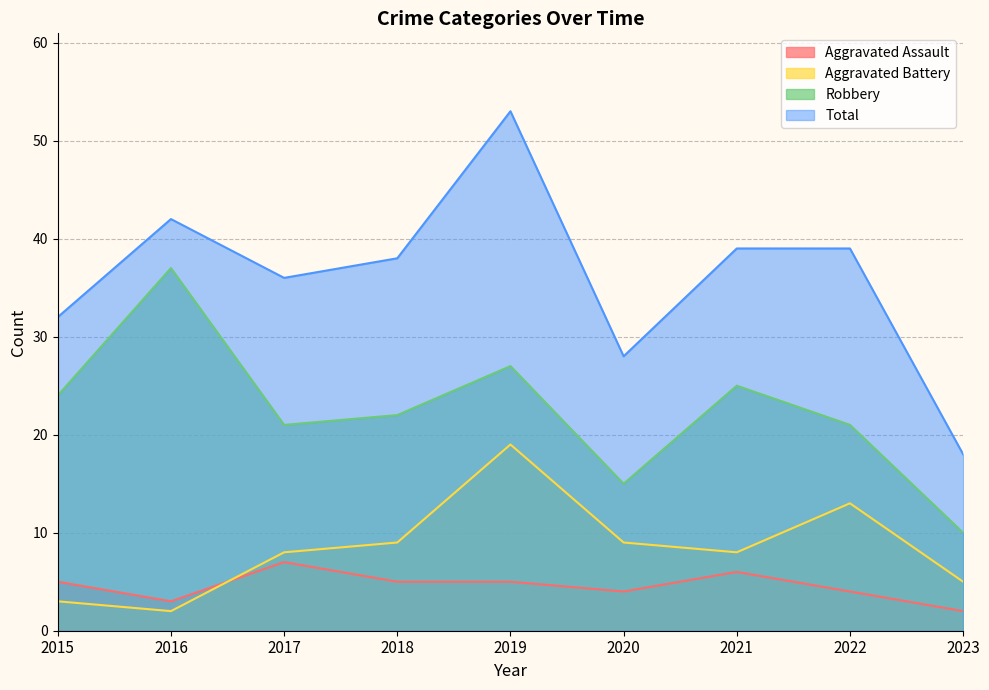

Which series ends up on top after the final intersection of Aggravated Assault and Aggravated Battery?

Aggravated Battery